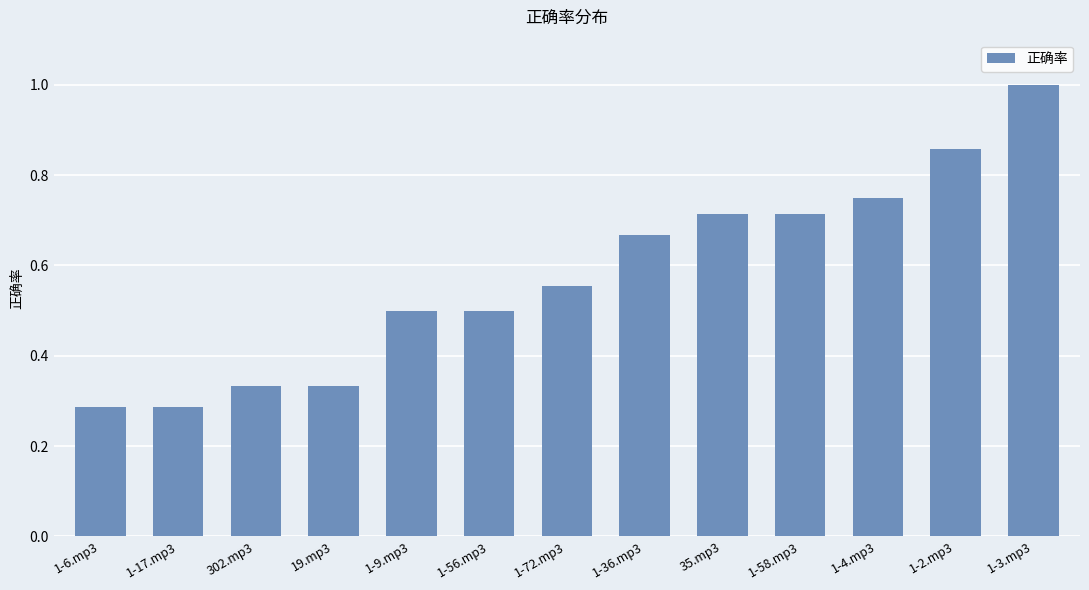

Is it true that the value at 19.mp3 is 0.5?

False